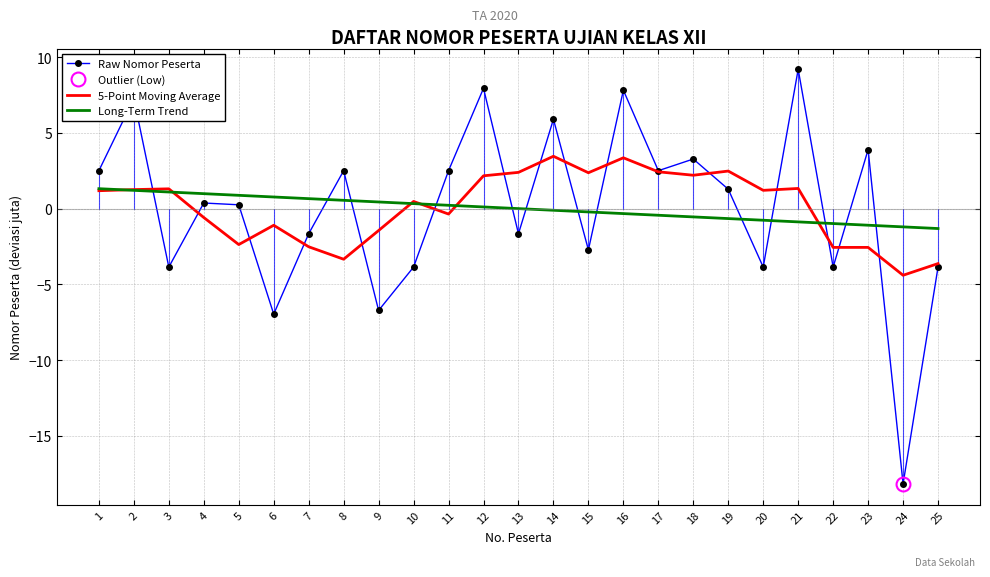

Does the chart have visible grid lines?

Yes